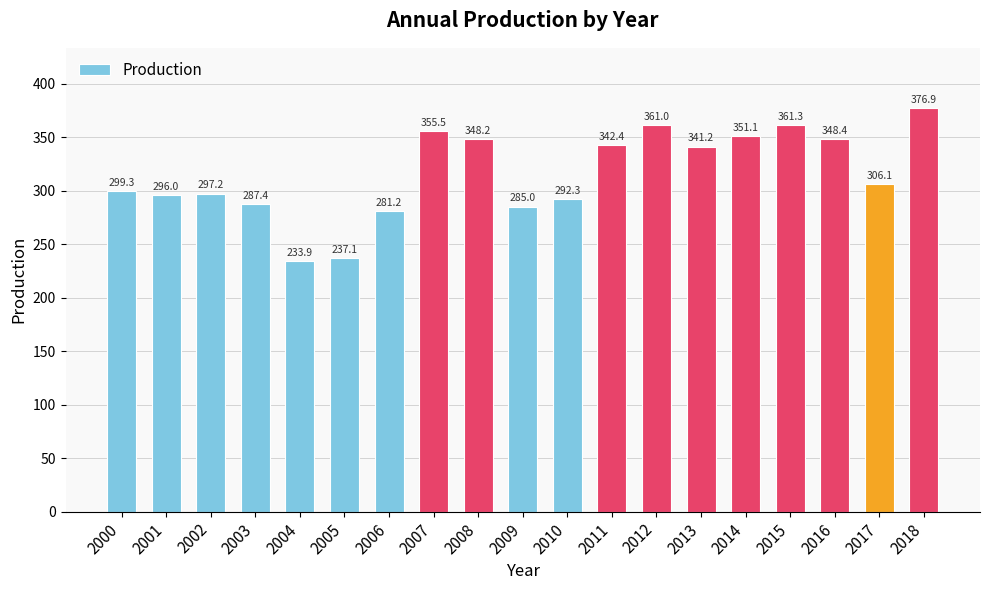

Does the chart contain any negative values?

No